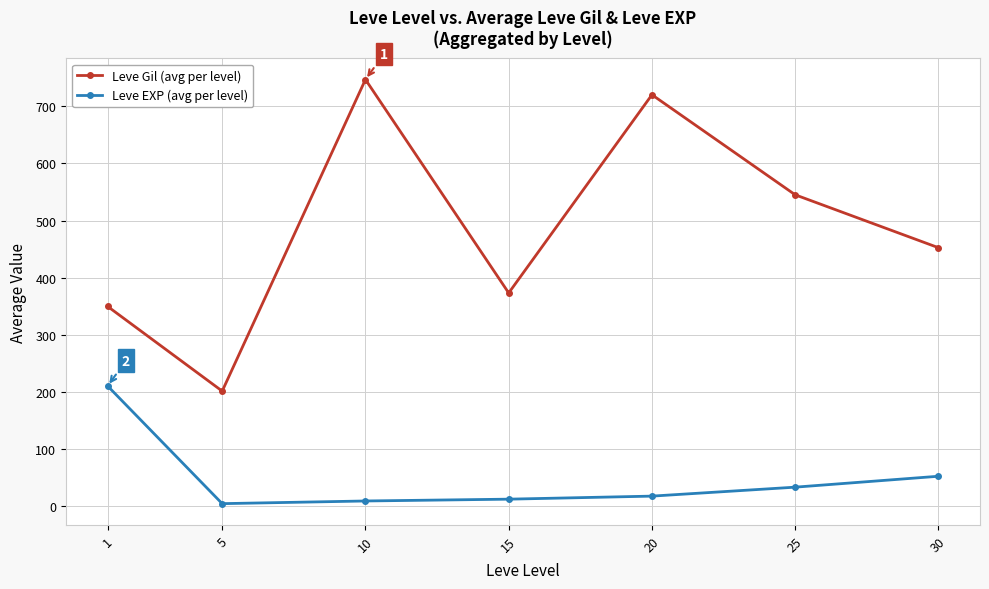

True or false: Leve Gil (avg per level) and Leve EXP (avg per level) intersect in this chart.

False